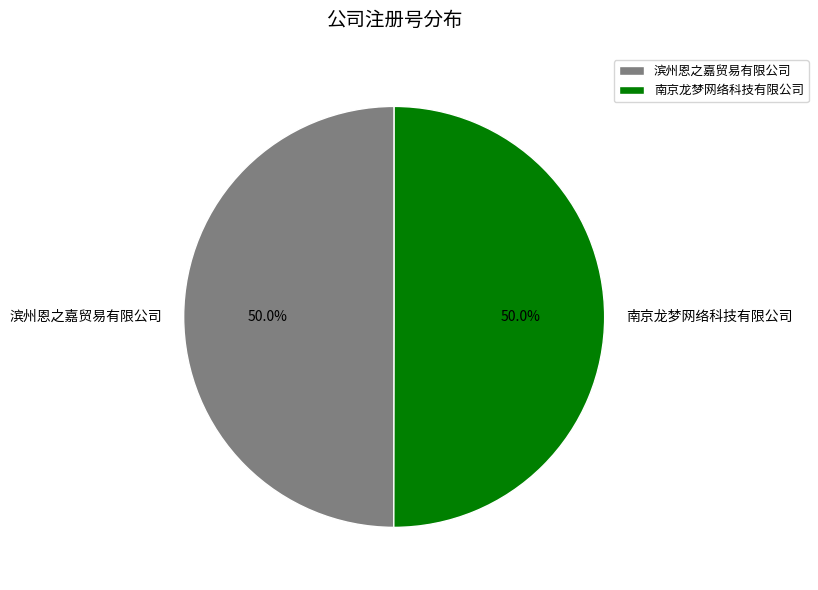

Combined, do 滨州恩之嘉贸易有限公司 and 南京龙梦网络科技有限公司 account for over 50%?

Yes